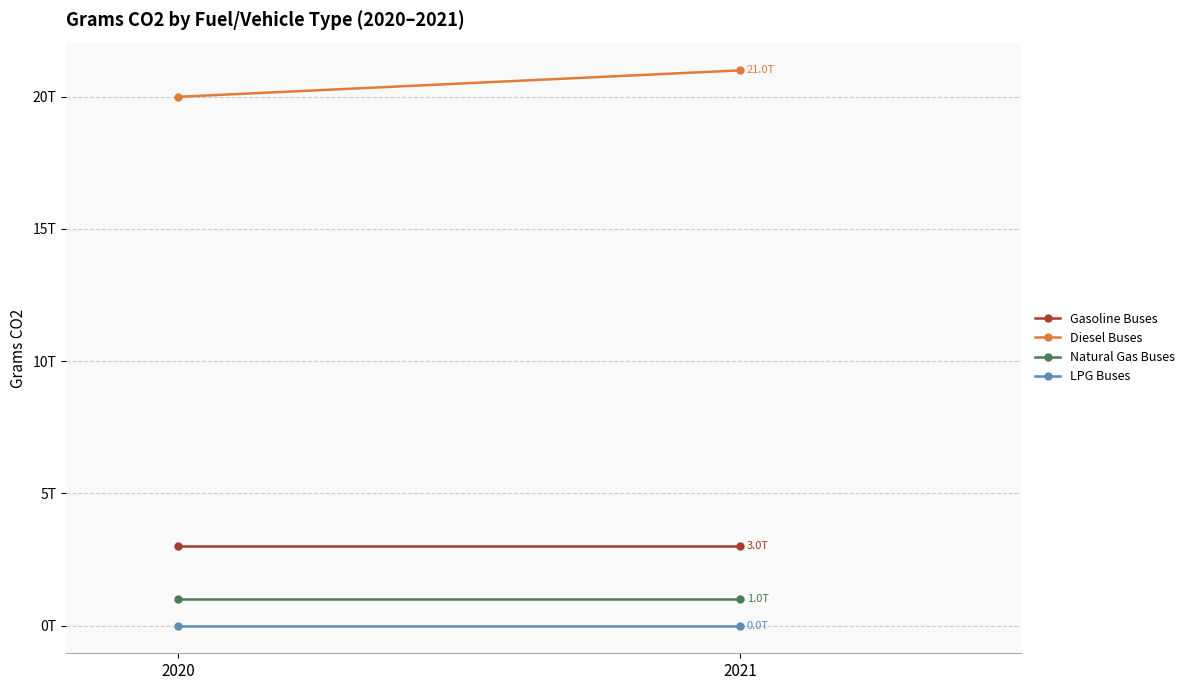

Reading left to right, transcribe all the data shown in this chart.

Gasoline Buses: 2020=3000000000000	2021=3000000000000
Diesel Buses: 2020=20000000000000	2021=21000000000000
Natural Gas Buses: 2020=1000000000000	2021=1000000000000
LPG Buses: 2020=0	2021=0